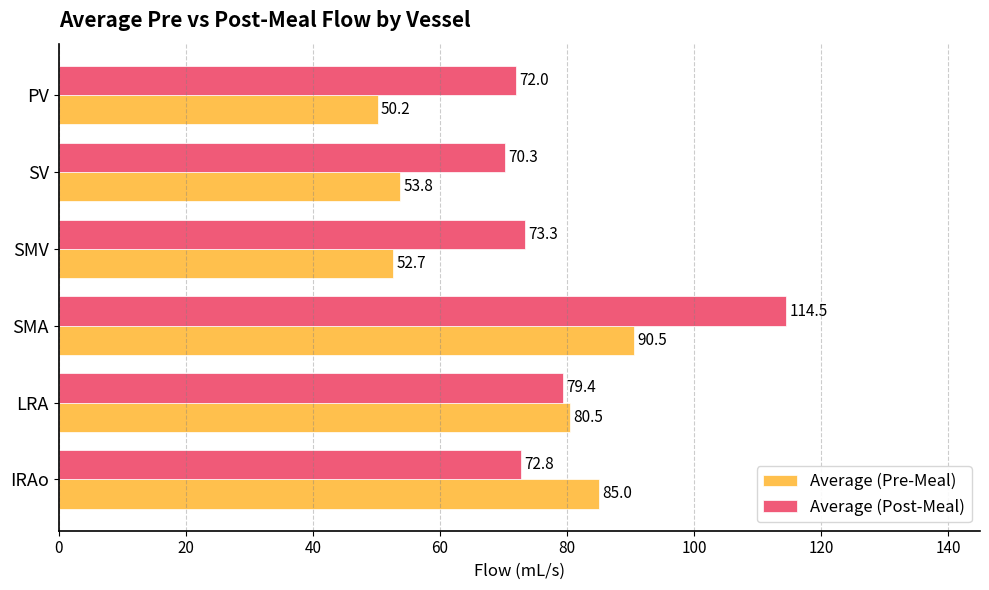

Rank the series by their maximum value, from highest to lowest.

Average (Post-Meal), Average (Pre-Meal)